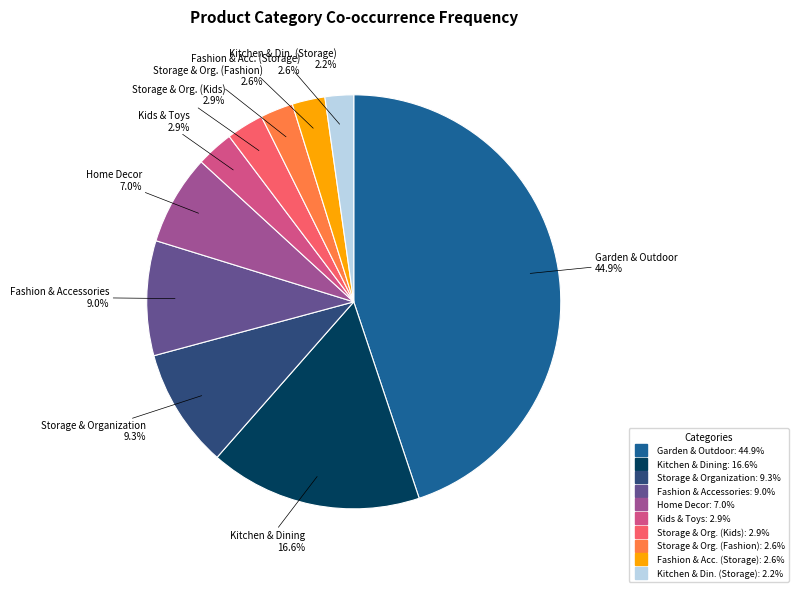

Is there any slice that represents more than half of the pie?

No